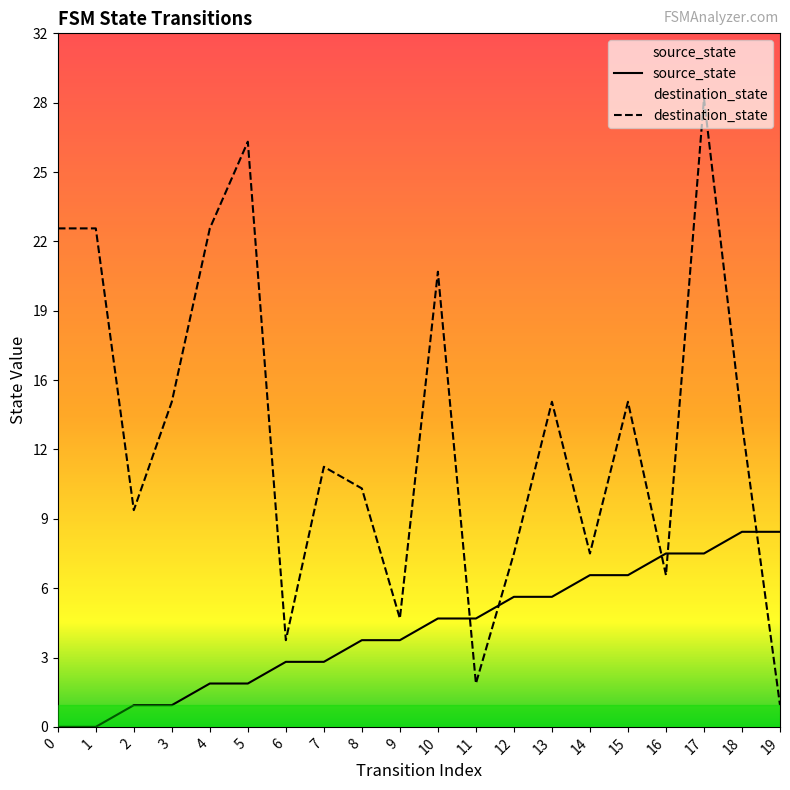

What is the difference between the destination_state values at 8 and 5?

16